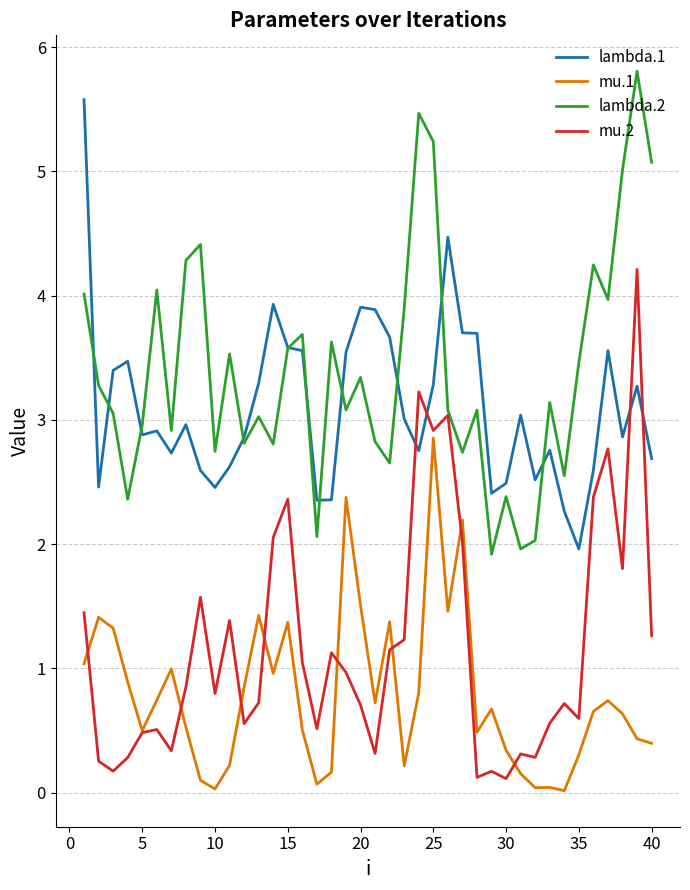

What is the average value of the mu.2 series?

1.2